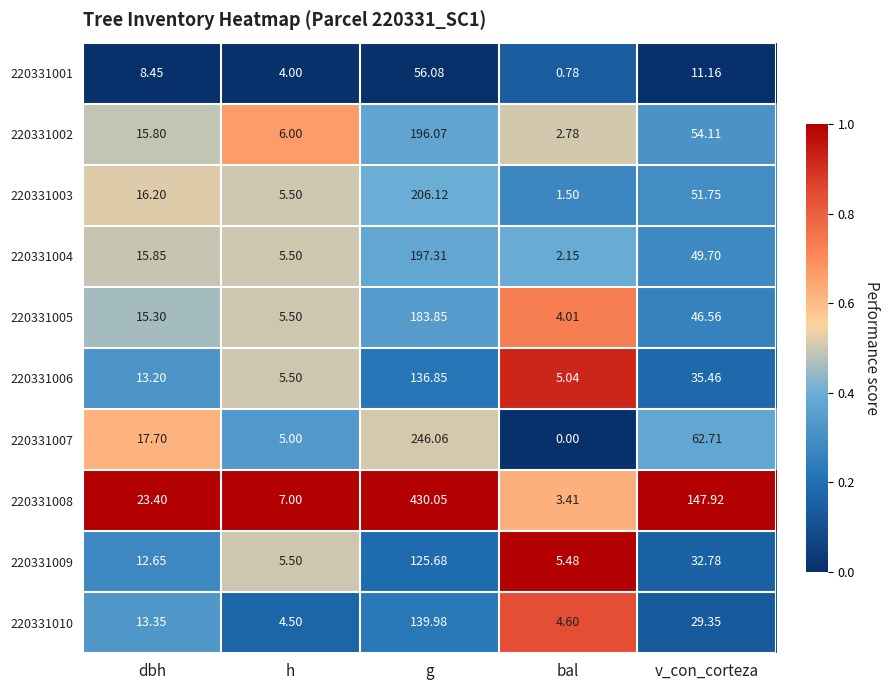

What is the difference between the highest and lowest values at g?

374.0